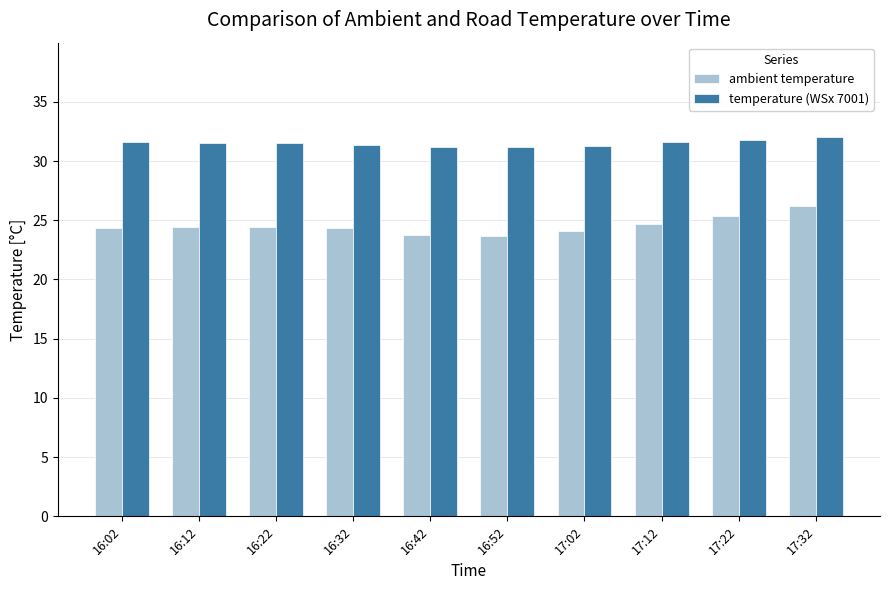

What is the label of the 8th bar from the left?

17:12